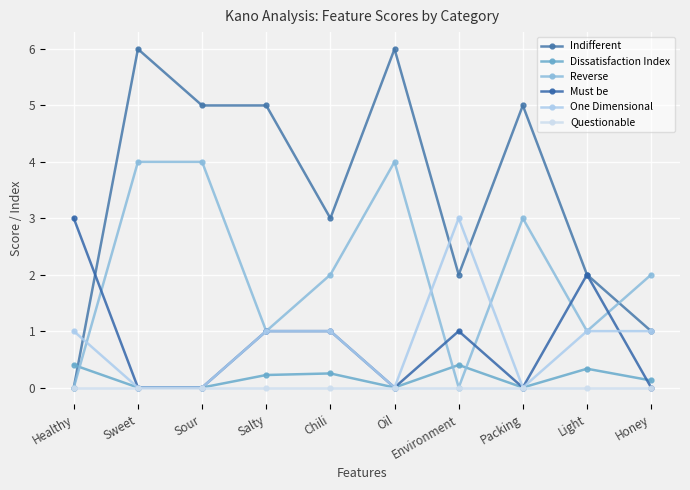

List the labels in order of Reverse value, largest first.

Sweet, Sour, Oil, Packing, Chili, Honey, Salty, Light, Healthy, Environment